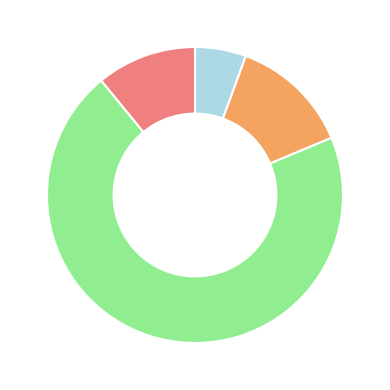

Is there a majority slice in this chart?

Yes